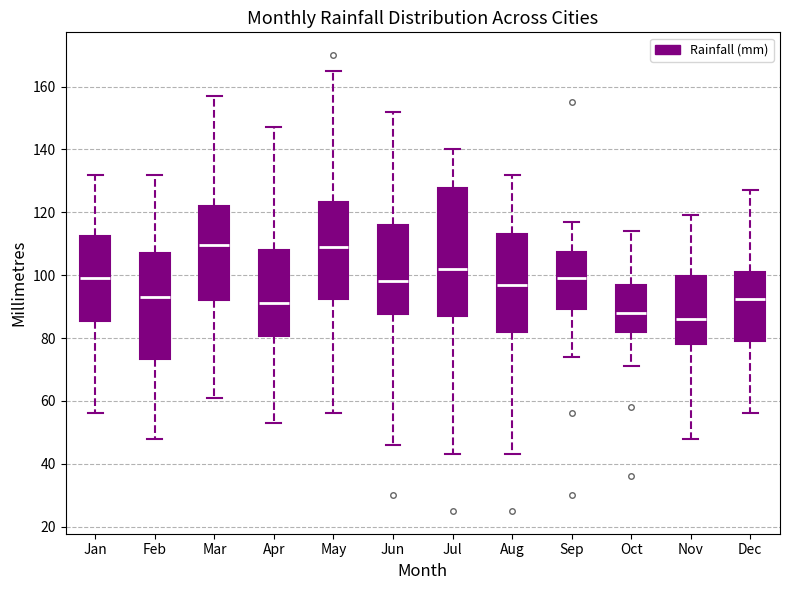

Comparing the boxes themselves (not the whiskers), which one is the tallest?

Jul